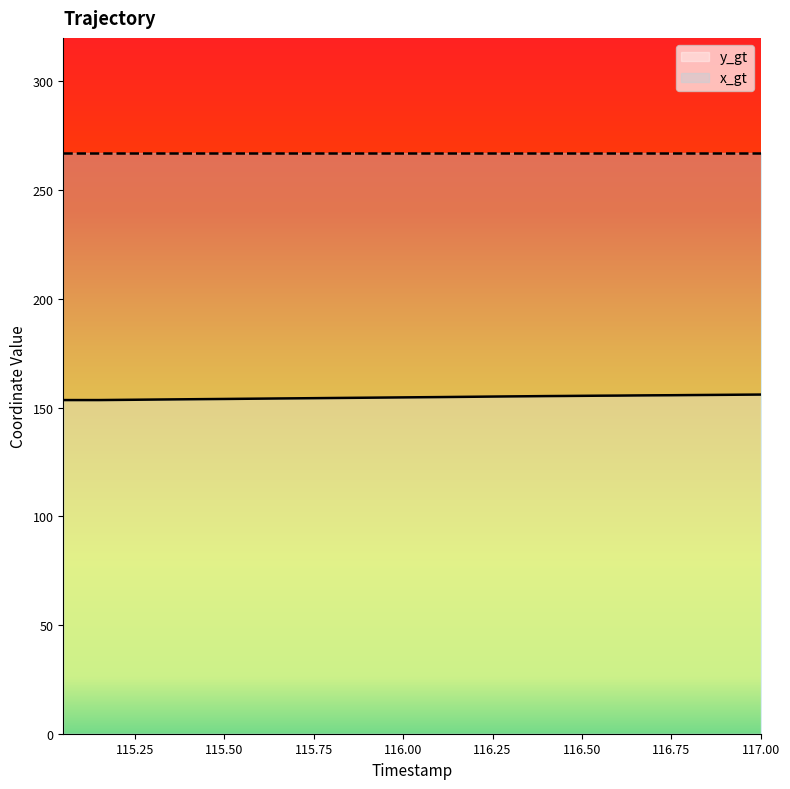

Rank the categories by value from lowest to highest.

115.05, 115.1, 115.15, 115.2, 115.25, 115.3, 115.35, 115.4, 115.45, 115.5, 115.55, 115.6, 115.65, 115.7, 115.75, 115.8, 115.85, 115.9, 115.95, 116.0, 116.05, 116.1, 116.15, 116.2, 116.25, 116.3, 116.35, 116.4, 116.45, 116.5, 116.55, 116.6, 116.65, 116.7, 116.75, 116.8, 116.85, 116.9, 116.95, 117.0